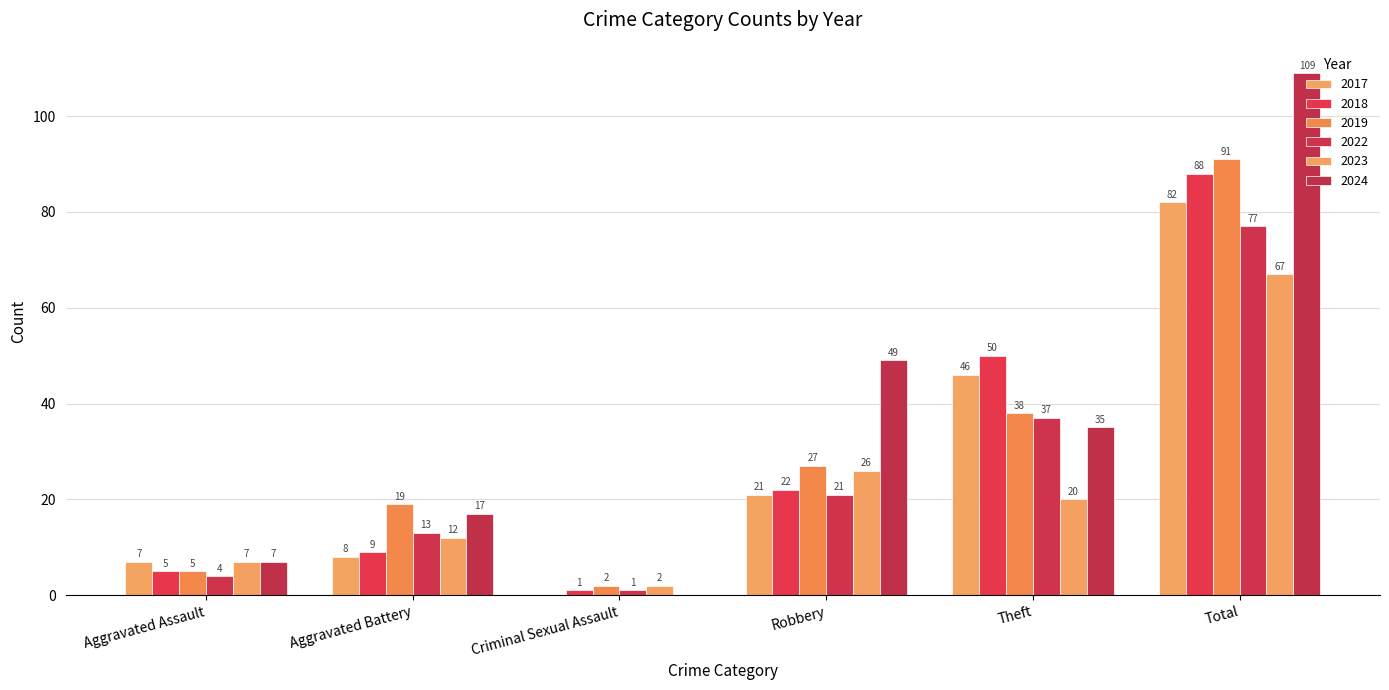

Does the chart contain stacked bars?

No